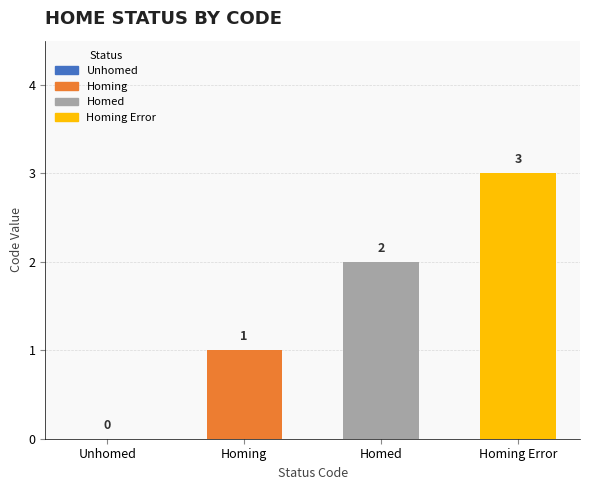

How many distinct data groups are displayed?

1